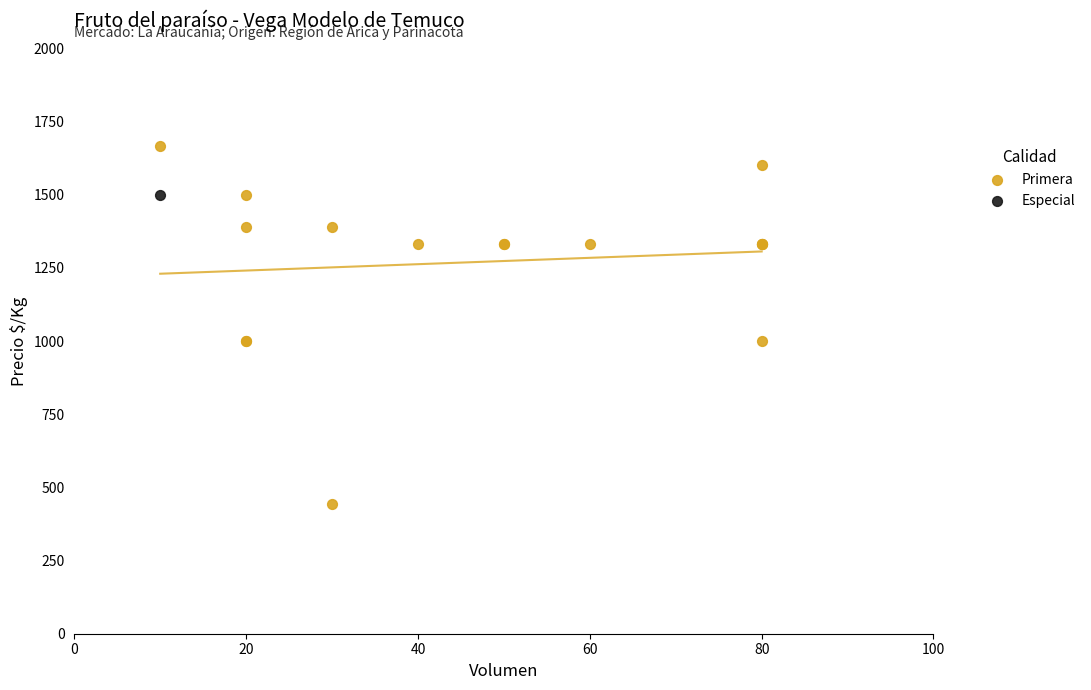

What are all the series names shown in the legend?

Primera, Especial